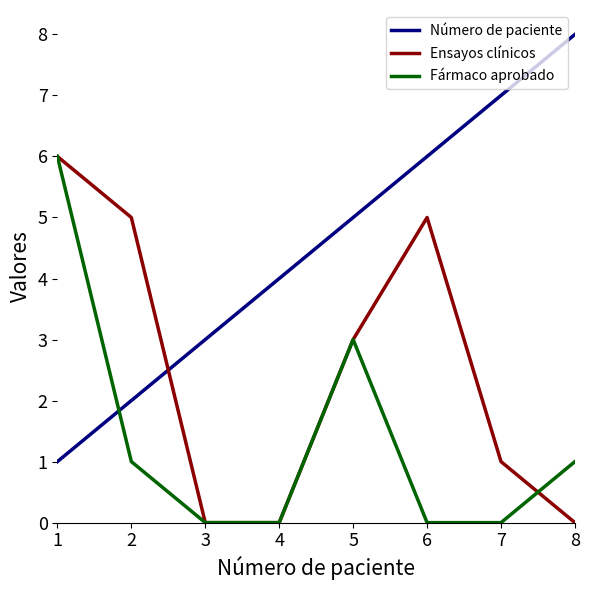

Which series has the largest range (max minus min)?

Número de paciente